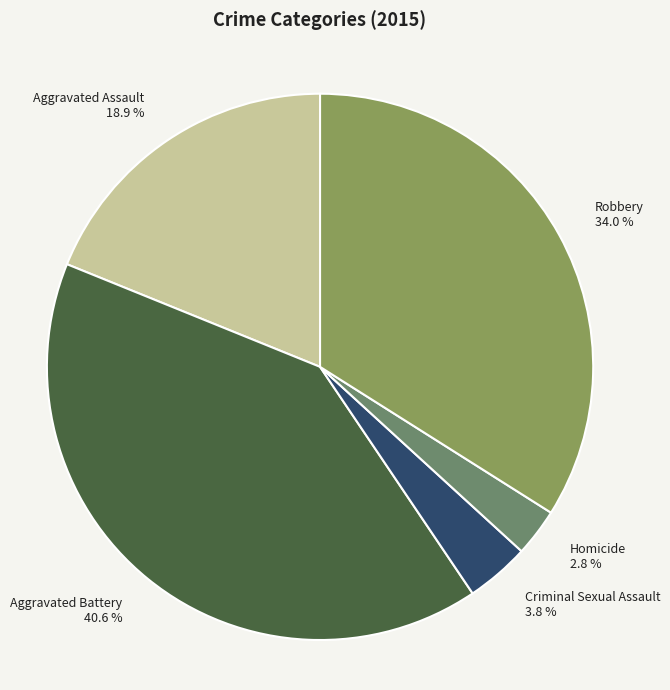

How many segments does this pie chart have?

5